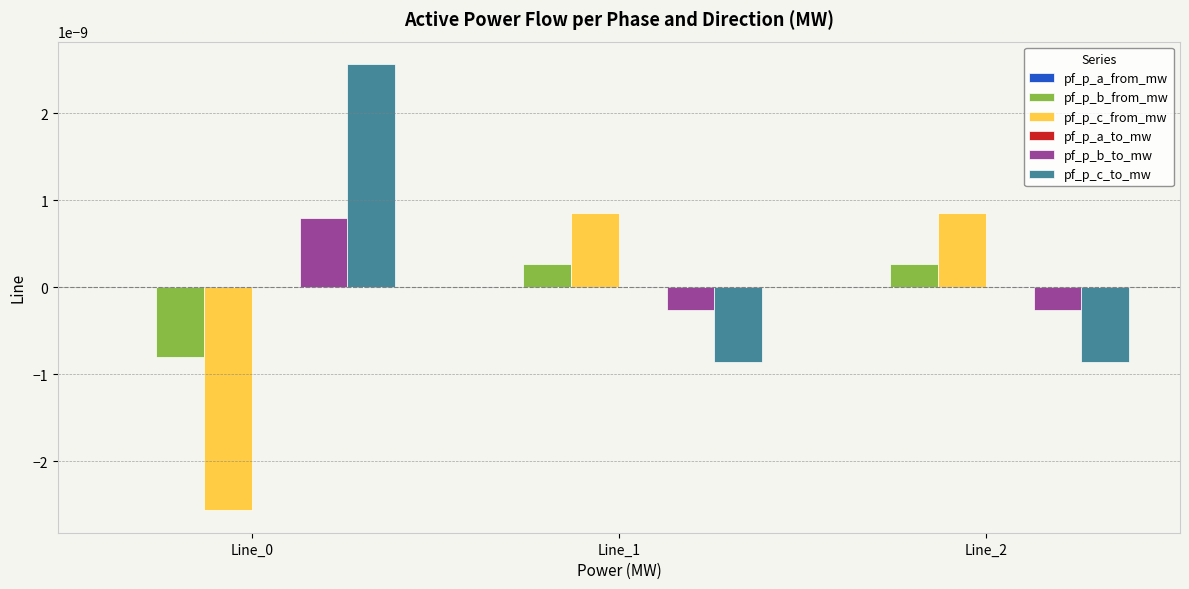

The value of pf_p_c_from_mw at Line_1 is 0.0. True or false?

True